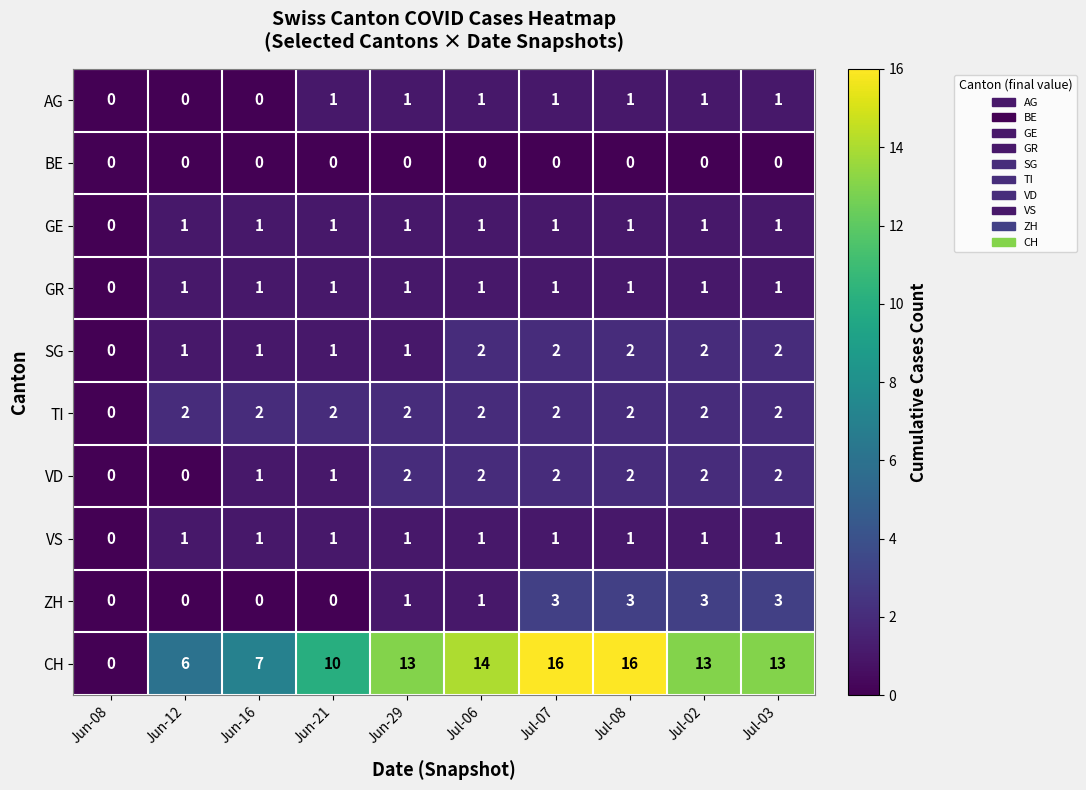

What is the maximum value shown in the chart?

16